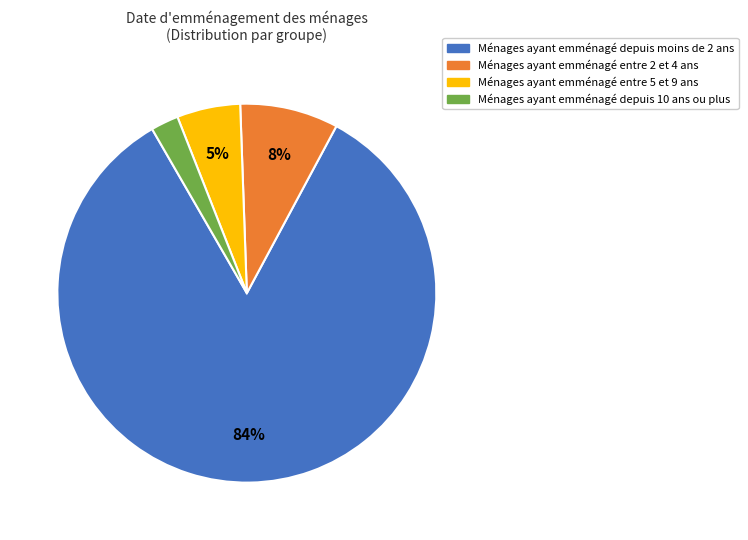

How many segments does this pie chart have?

4